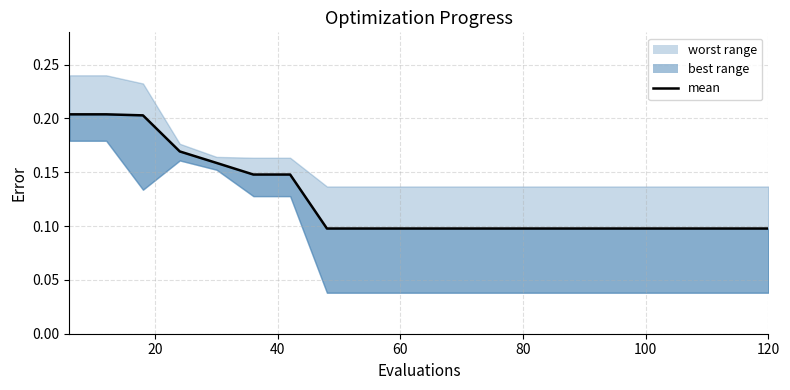

The value at 12 is 0.0. True or false?

False